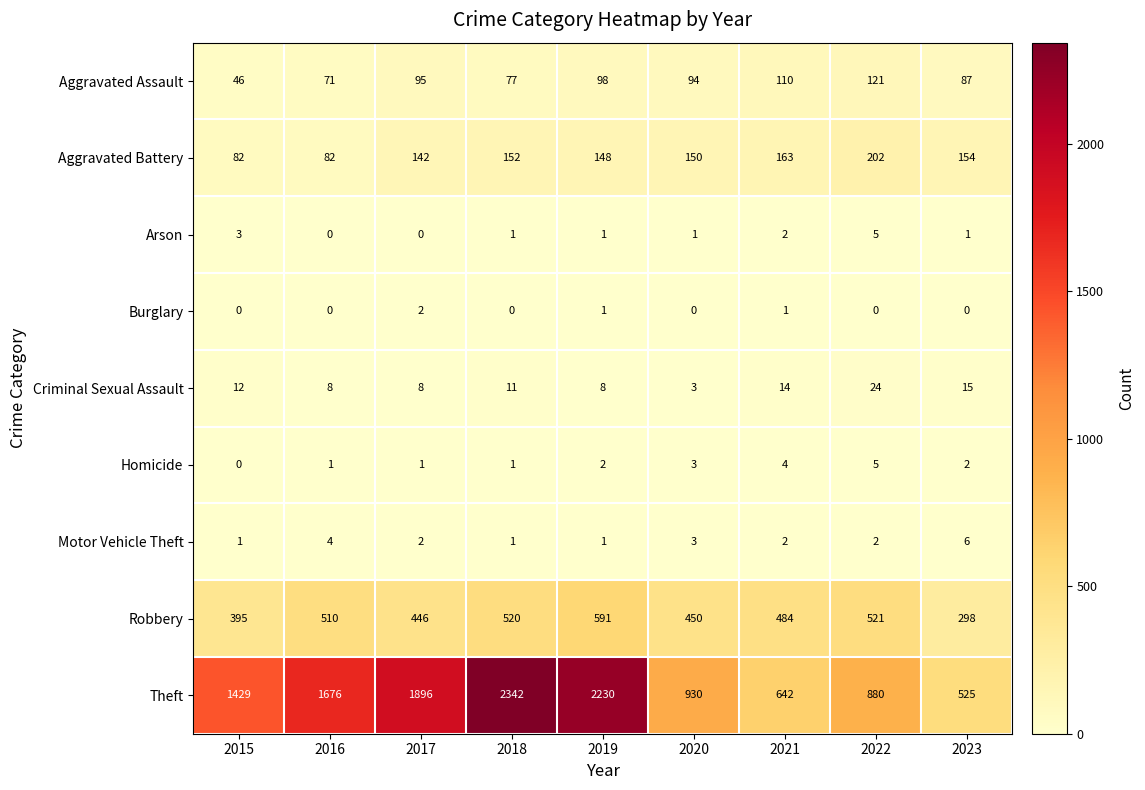

Between 2015 and 2021, which series saw the biggest shift?

Theft